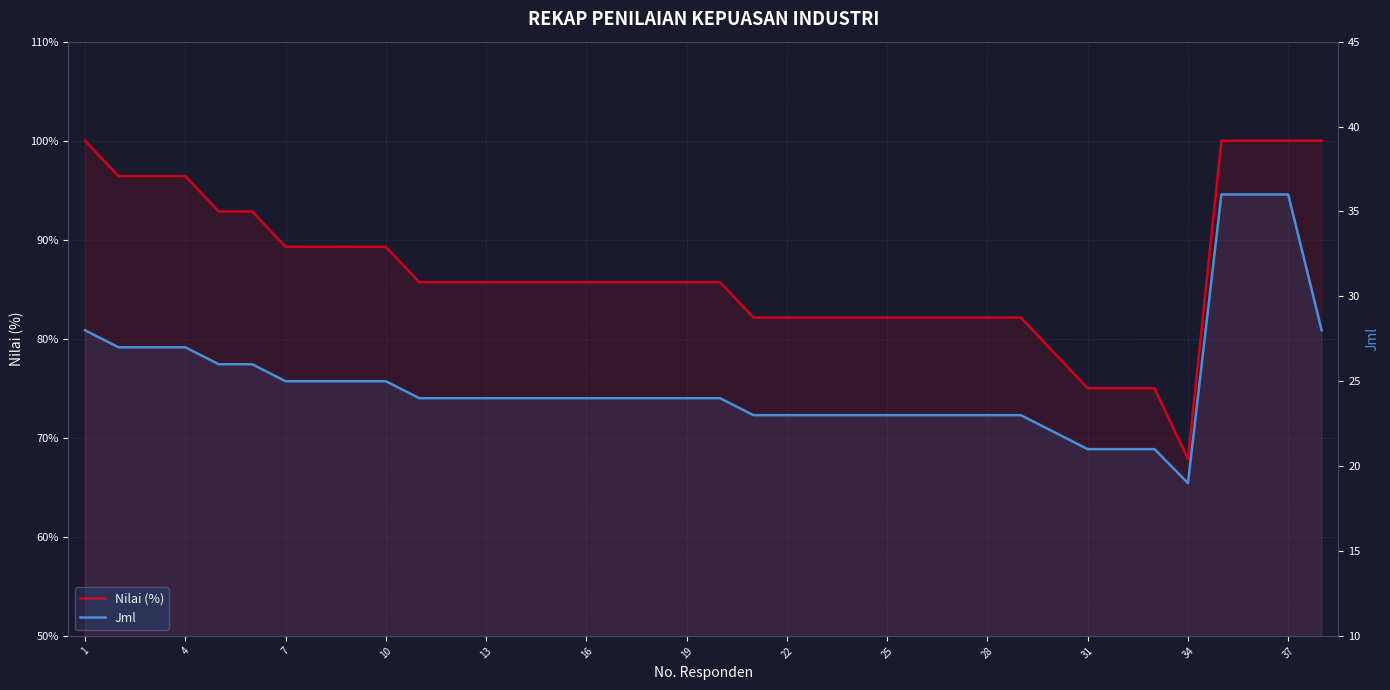

At how many categories does at least one series exceed 4?

38